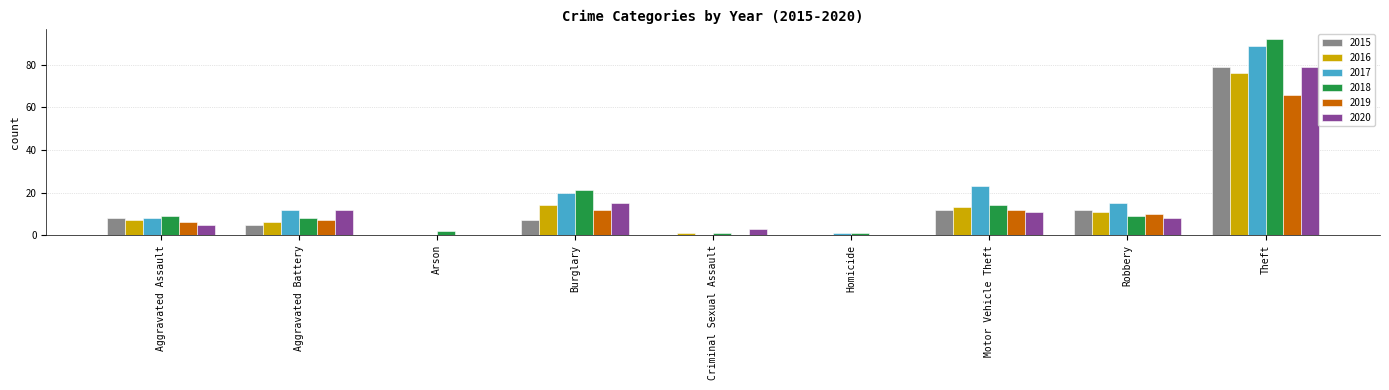

Between Homicide and Theft, which series saw the biggest shift?

2018